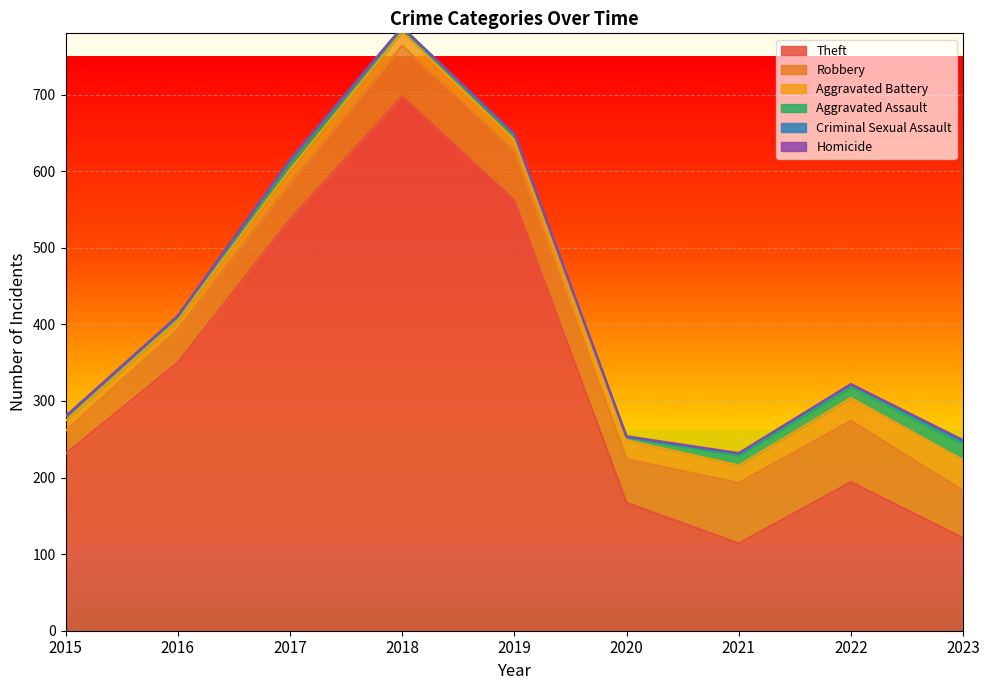

The value of Robbery at 2023 is 107. True or false?

False